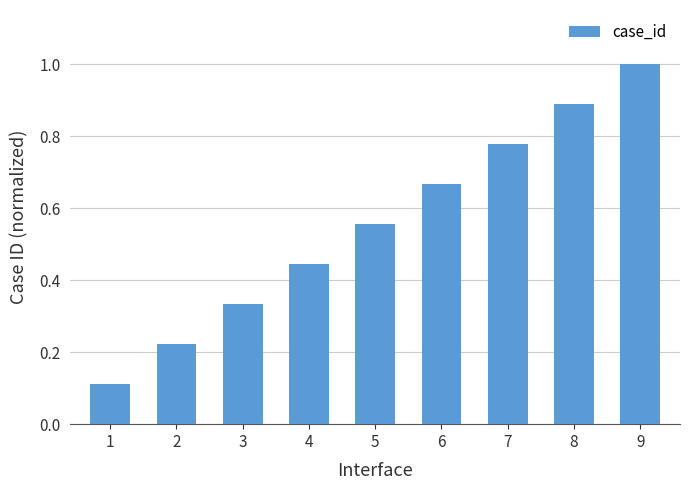

What is the difference between the maximum and minimum values?

0.9